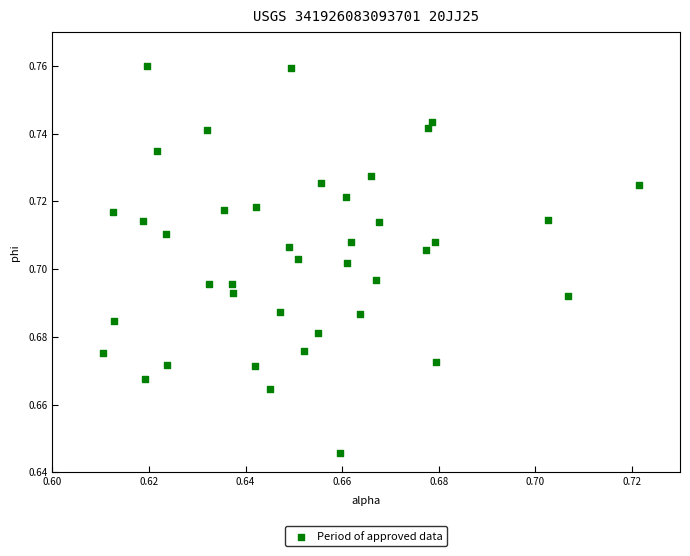

How many data points are displayed?

40